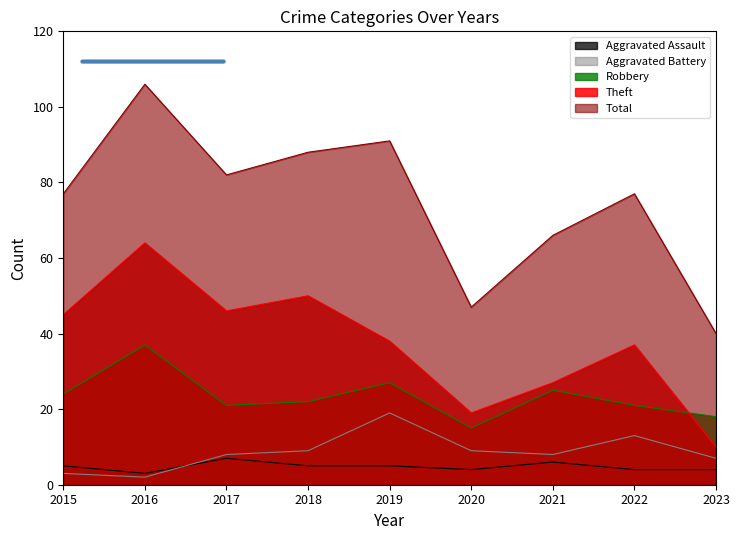

At which category does the chart reach its peak across all series?

2016